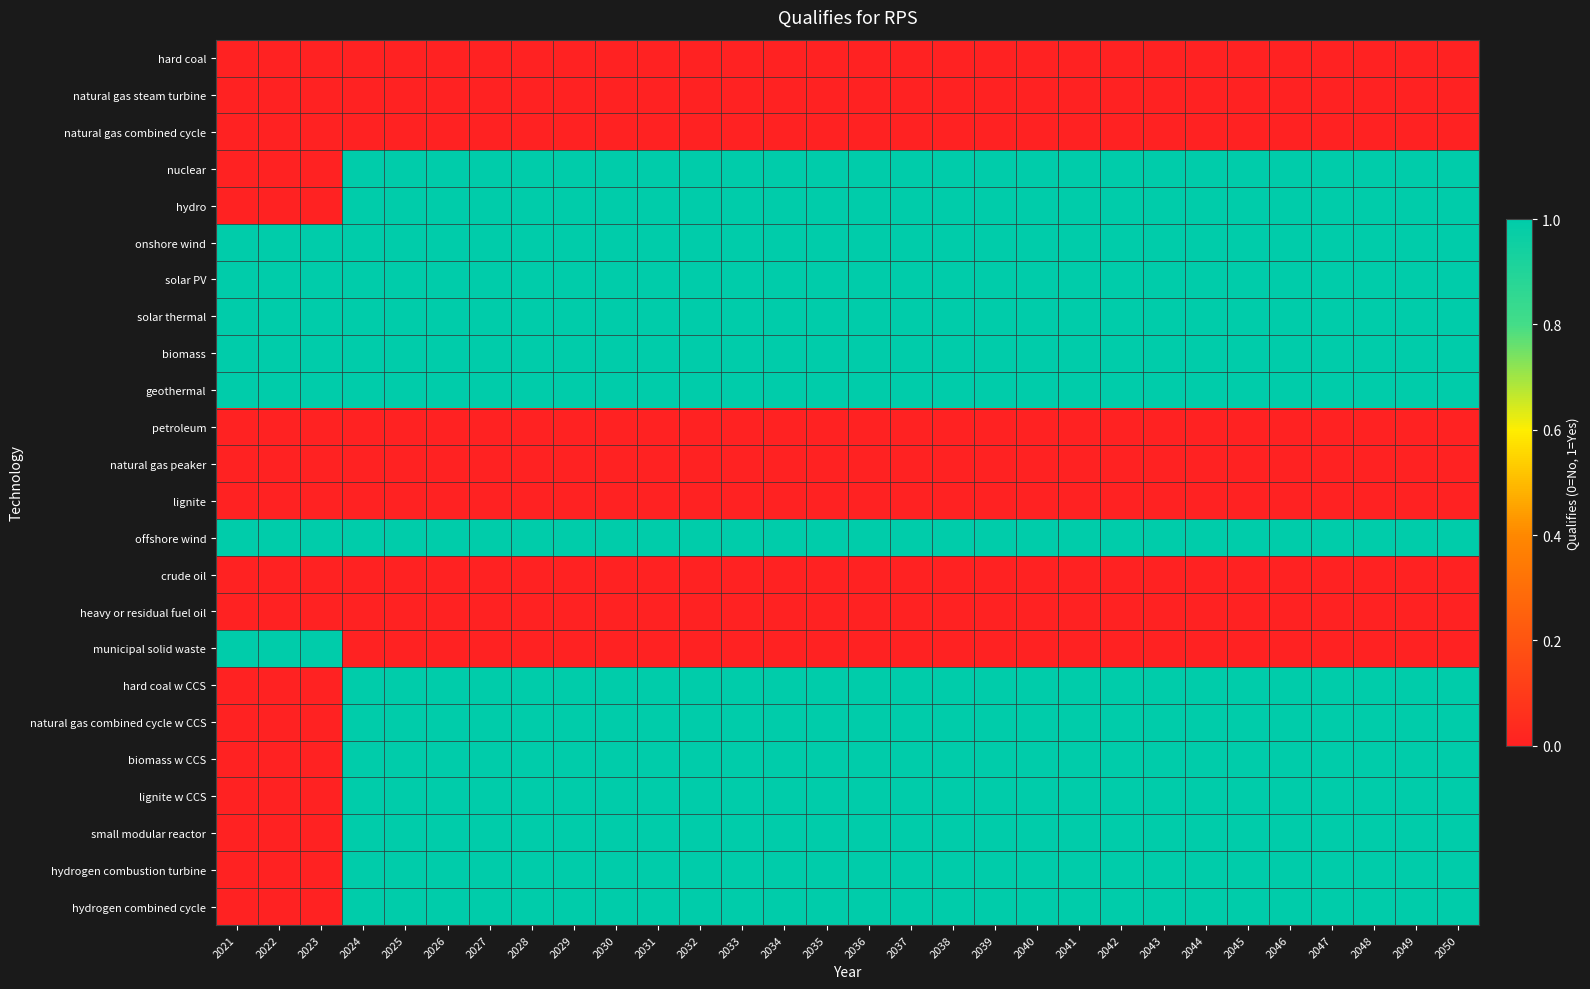

Reading right to left, list all the values displayed in this chart.

hard coal: 2050=0	2049=0	2048=0	2047=0	2046=0	2045=0	2044=0	2043=0	2042=0	2041=0	2040=0	2039=0	2038=0	2037=0	2036=0	2035=0	2034=0	2033=0	2032=0	2031=0	2030=0	2029=0	2028=0	2027=0	2026=0	2025=0	2024=0	2023=0	2022=0	2021=0
natural gas steam turbine: 2050=0	2049=0	2048=0	2047=0	2046=0	2045=0	2044=0	2043=0	2042=0	2041=0	2040=0	2039=0	2038=0	2037=0	2036=0	2035=0	2034=0	2033=0	2032=0	2031=0	2030=0	2029=0	2028=0	2027=0	2026=0	2025=0	2024=0	2023=0	2022=0	2021=0
natural gas combined cycle: 2050=0	2049=0	2048=0	2047=0	2046=0	2045=0	2044=0	2043=0	2042=0	2041=0	2040=0	2039=0	2038=0	2037=0	2036=0	2035=0	2034=0	2033=0	2032=0	2031=0	2030=0	2029=0	2028=0	2027=0	2026=0	2025=0	2024=0	2023=0	2022=0	2021=0
nuclear: 2050=1	2049=1	2048=1	2047=1	2046=1	2045=1	2044=1	2043=1	2042=1	2041=1	2040=1	2039=1	2038=1	2037=1	2036=1	2035=1	2034=1	2033=1	2032=1	2031=1	2030=1	2029=1	2028=1	2027=1	2026=1	2025=1	2024=1	2023=0	2022=0	2021=0
hydro: 2050=1	2049=1	2048=1	2047=1	2046=1	2045=1	2044=1	2043=1	2042=1	2041=1	2040=1	2039=1	2038=1	2037=1	2036=1	2035=1	2034=1	2033=1	2032=1	2031=1	2030=1	2029=1	2028=1	2027=1	2026=1	2025=1	2024=1	2023=0	2022=0	2021=0
onshore wind: 2050=1	2049=1	2048=1	2047=1	2046=1	2045=1	2044=1	2043=1	2042=1	2041=1	2040=1	2039=1	2038=1	2037=1	2036=1	2035=1	2034=1	2033=1	2032=1	2031=1	2030=1	2029=1	2028=1	2027=1	2026=1	2025=1	2024=1	2023=1	2022=1	2021=1
solar PV: 2050=1	2049=1	2048=1	2047=1	2046=1	2045=1	2044=1	2043=1	2042=1	2041=1	2040=1	2039=1	2038=1	2037=1	2036=1	2035=1	2034=1	2033=1	2032=1	2031=1	2030=1	2029=1	2028=1	2027=1	2026=1	2025=1	2024=1	2023=1	2022=1	2021=1
solar thermal: 2050=1	2049=1	2048=1	2047=1	2046=1	2045=1	2044=1	2043=1	2042=1	2041=1	2040=1	2039=1	2038=1	2037=1	2036=1	2035=1	2034=1	2033=1	2032=1	2031=1	2030=1	2029=1	2028=1	2027=1	2026=1	2025=1	2024=1	2023=1	2022=1	2021=1
biomass: 2050=1	2049=1	2048=1	2047=1	2046=1	2045=1	2044=1	2043=1	2042=1	2041=1	2040=1	2039=1	2038=1	2037=1	2036=1	2035=1	2034=1	2033=1	2032=1	2031=1	2030=1	2029=1	2028=1	2027=1	2026=1	2025=1	2024=1	2023=1	2022=1	2021=1
geothermal: 2050=1	2049=1	2048=1	2047=1	2046=1	2045=1	2044=1	2043=1	2042=1	2041=1	2040=1	2039=1	2038=1	2037=1	2036=1	2035=1	2034=1	2033=1	2032=1	2031=1	2030=1	2029=1	2028=1	2027=1	2026=1	2025=1	2024=1	2023=1	2022=1	2021=1
petroleum: 2050=0	2049=0	2048=0	2047=0	2046=0	2045=0	2044=0	2043=0	2042=0	2041=0	2040=0	2039=0	2038=0	2037=0	2036=0	2035=0	2034=0	2033=0	2032=0	2031=0	2030=0	2029=0	2028=0	2027=0	2026=0	2025=0	2024=0	2023=0	2022=0	2021=0
natural gas peaker: 2050=0	2049=0	2048=0	2047=0	2046=0	2045=0	2044=0	2043=0	2042=0	2041=0	2040=0	2039=0	2038=0	2037=0	2036=0	2035=0	2034=0	2033=0	2032=0	2031=0	2030=0	2029=0	2028=0	2027=0	2026=0	2025=0	2024=0	2023=0	2022=0	2021=0
lignite: 2050=0	2049=0	2048=0	2047=0	2046=0	2045=0	2044=0	2043=0	2042=0	2041=0	2040=0	2039=0	2038=0	2037=0	2036=0	2035=0	2034=0	2033=0	2032=0	2031=0	2030=0	2029=0	2028=0	2027=0	2026=0	2025=0	2024=0	2023=0	2022=0	2021=0
offshore wind: 2050=1	2049=1	2048=1	2047=1	2046=1	2045=1	2044=1	2043=1	2042=1	2041=1	2040=1	2039=1	2038=1	2037=1	2036=1	2035=1	2034=1	2033=1	2032=1	2031=1	2030=1	2029=1	2028=1	2027=1	2026=1	2025=1	2024=1	2023=1	2022=1	2021=1
crude oil: 2050=0	2049=0	2048=0	2047=0	2046=0	2045=0	2044=0	2043=0	2042=0	2041=0	2040=0	2039=0	2038=0	2037=0	2036=0	2035=0	2034=0	2033=0	2032=0	2031=0	2030=0	2029=0	2028=0	2027=0	2026=0	2025=0	2024=0	2023=0	2022=0	2021=0
heavy or residual fuel oil: 2050=0	2049=0	2048=0	2047=0	2046=0	2045=0	2044=0	2043=0	2042=0	2041=0	2040=0	2039=0	2038=0	2037=0	2036=0	2035=0	2034=0	2033=0	2032=0	2031=0	2030=0	2029=0	2028=0	2027=0	2026=0	2025=0	2024=0	2023=0	2022=0	2021=0
municipal solid waste: 2050=0	2049=0	2048=0	2047=0	2046=0	2045=0	2044=0	2043=0	2042=0	2041=0	2040=0	2039=0	2038=0	2037=0	2036=0	2035=0	2034=0	2033=0	2032=0	2031=0	2030=0	2029=0	2028=0	2027=0	2026=0	2025=0	2024=0	2023=1	2022=1	2021=1
hard coal w CCS: 2050=1	2049=1	2048=1	2047=1	2046=1	2045=1	2044=1	2043=1	2042=1	2041=1	2040=1	2039=1	2038=1	2037=1	2036=1	2035=1	2034=1	2033=1	2032=1	2031=1	2030=1	2029=1	2028=1	2027=1	2026=1	2025=1	2024=1	2023=0	2022=0	2021=0
natural gas combined cycle w CCS: 2050=1	2049=1	2048=1	2047=1	2046=1	2045=1	2044=1	2043=1	2042=1	2041=1	2040=1	2039=1	2038=1	2037=1	2036=1	2035=1	2034=1	2033=1	2032=1	2031=1	2030=1	2029=1	2028=1	2027=1	2026=1	2025=1	2024=1	2023=0	2022=0	2021=0
biomass w CCS: 2050=1	2049=1	2048=1	2047=1	2046=1	2045=1	2044=1	2043=1	2042=1	2041=1	2040=1	2039=1	2038=1	2037=1	2036=1	2035=1	2034=1	2033=1	2032=1	2031=1	2030=1	2029=1	2028=1	2027=1	2026=1	2025=1	2024=1	2023=0	2022=0	2021=0
lignite w CCS: 2050=1	2049=1	2048=1	2047=1	2046=1	2045=1	2044=1	2043=1	2042=1	2041=1	2040=1	2039=1	2038=1	2037=1	2036=1	2035=1	2034=1	2033=1	2032=1	2031=1	2030=1	2029=1	2028=1	2027=1	2026=1	2025=1	2024=1	2023=0	2022=0	2021=0
small modular reactor: 2050=1	2049=1	2048=1	2047=1	2046=1	2045=1	2044=1	2043=1	2042=1	2041=1	2040=1	2039=1	2038=1	2037=1	2036=1	2035=1	2034=1	2033=1	2032=1	2031=1	2030=1	2029=1	2028=1	2027=1	2026=1	2025=1	2024=1	2023=0	2022=0	2021=0
hydrogen combustion turbine: 2050=1	2049=1	2048=1	2047=1	2046=1	2045=1	2044=1	2043=1	2042=1	2041=1	2040=1	2039=1	2038=1	2037=1	2036=1	2035=1	2034=1	2033=1	2032=1	2031=1	2030=1	2029=1	2028=1	2027=1	2026=1	2025=1	2024=1	2023=0	2022=0	2021=0
hydrogen combined cycle: 2050=1	2049=1	2048=1	2047=1	2046=1	2045=1	2044=1	2043=1	2042=1	2041=1	2040=1	2039=1	2038=1	2037=1	2036=1	2035=1	2034=1	2033=1	2032=1	2031=1	2030=1	2029=1	2028=1	2027=1	2026=1	2025=1	2024=1	2023=0	2022=0	2021=0